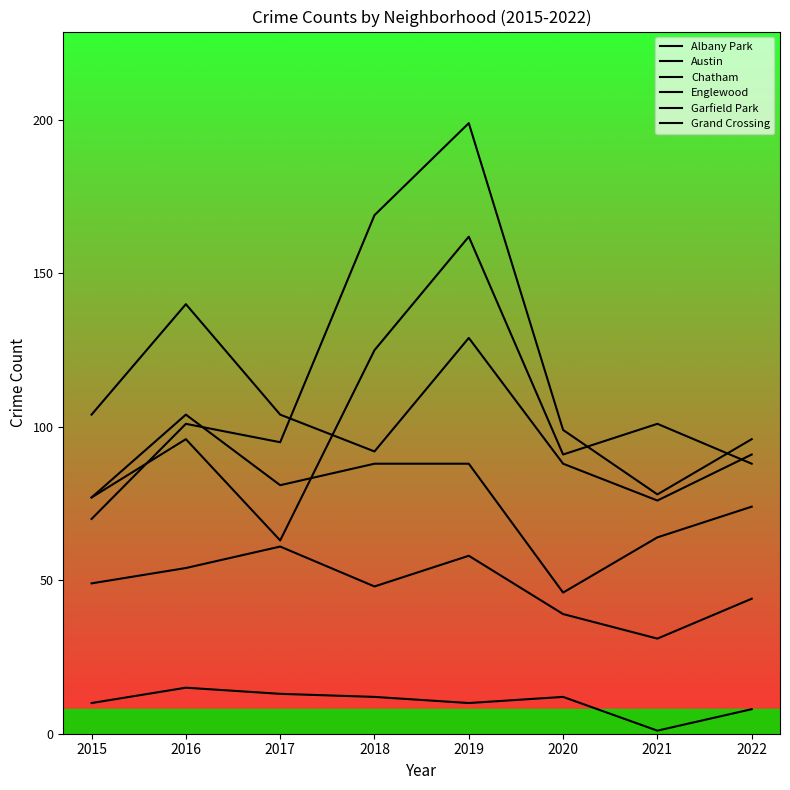

Where is the first local minimum for Albany Park?

2019